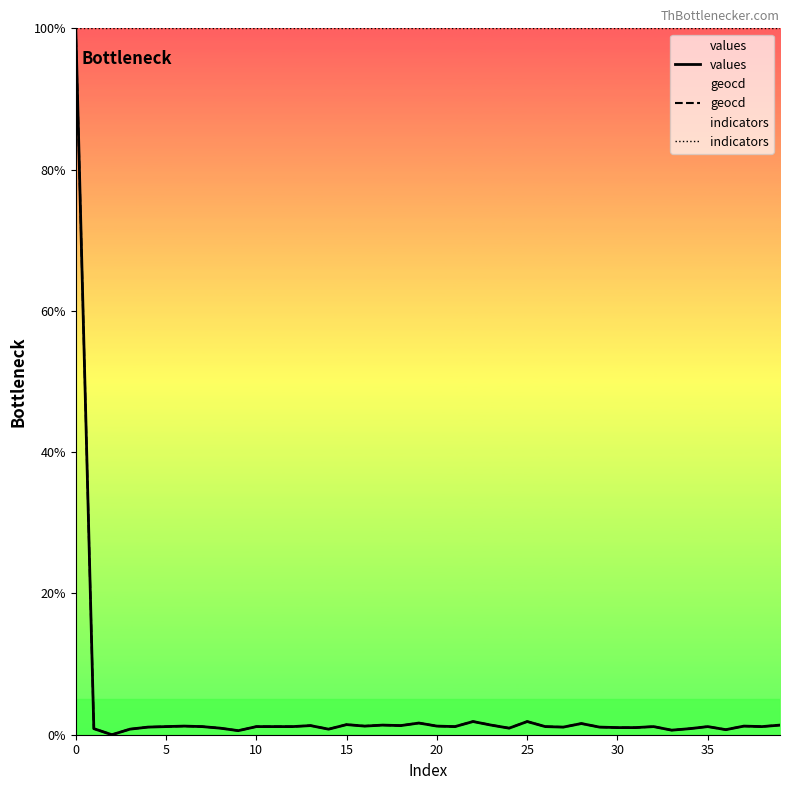

What is the value of the geocd point at the 18th from the left?

1.4